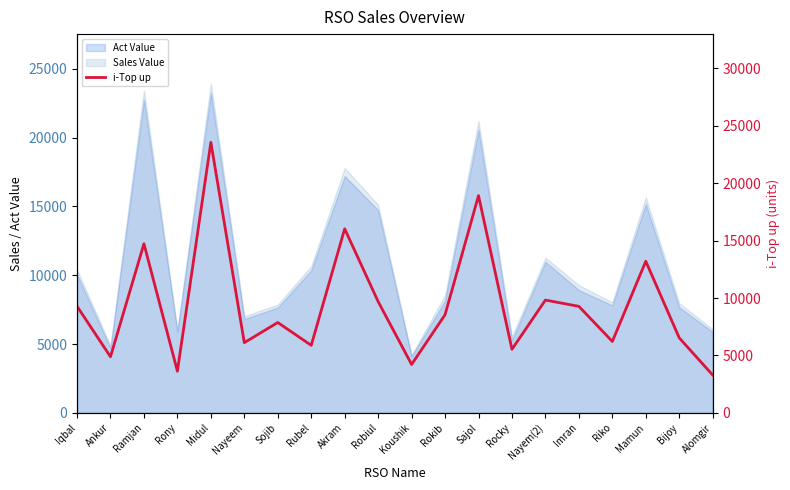

What is the change in value from Koushik to Bijoy?

+2312